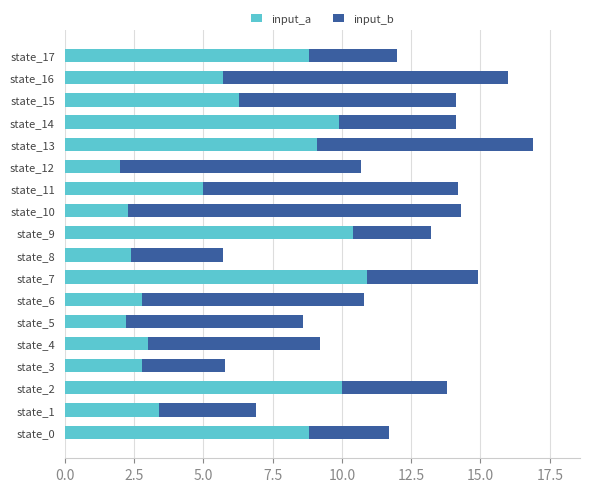

What is the highest value of the input_a series?

10.9